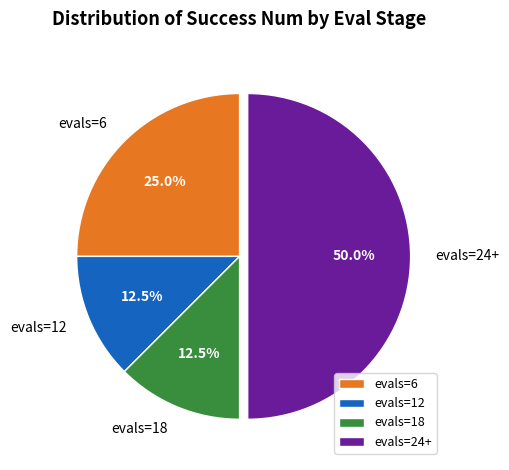

Count the number of slices in the pie.

4